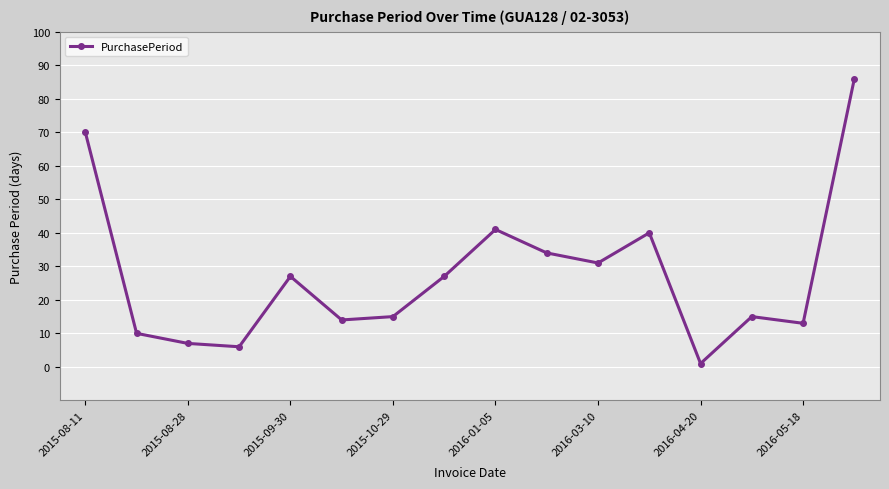

What is the value of the 3rd point from the left?

7